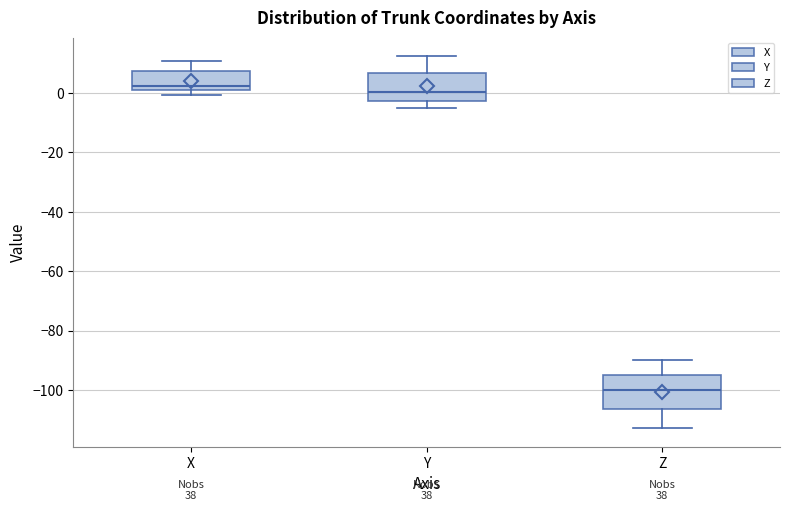

Which box's median line is the lowest?

Z